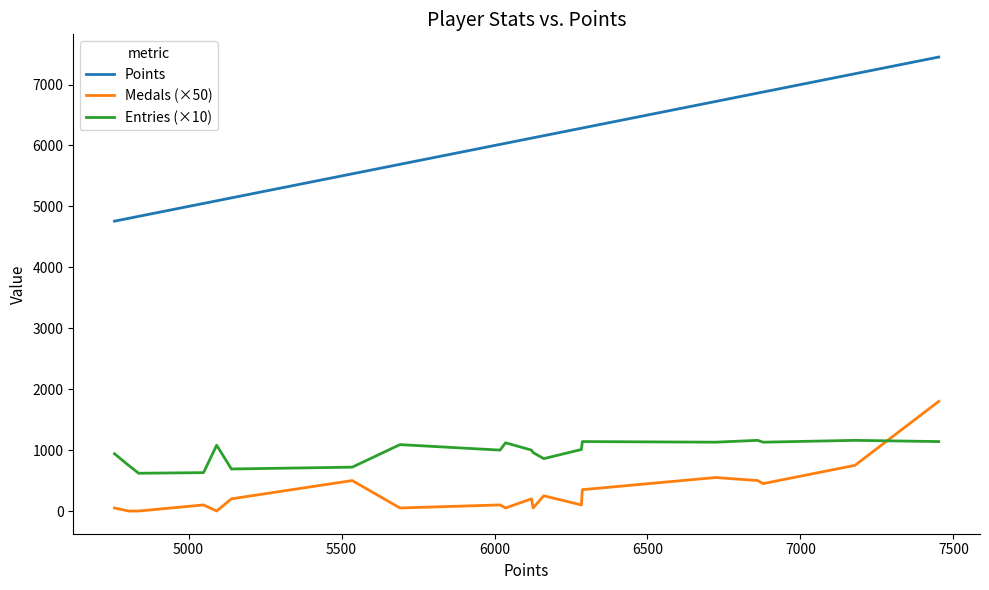

Rank the series by their maximum value, from highest to lowest.

Points, Medals (×50), Entries (×10)